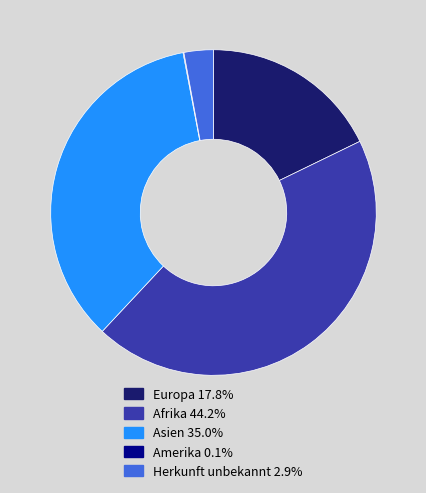

Does Herkunft unbekannt 2.9% represent more than half of the total?

No